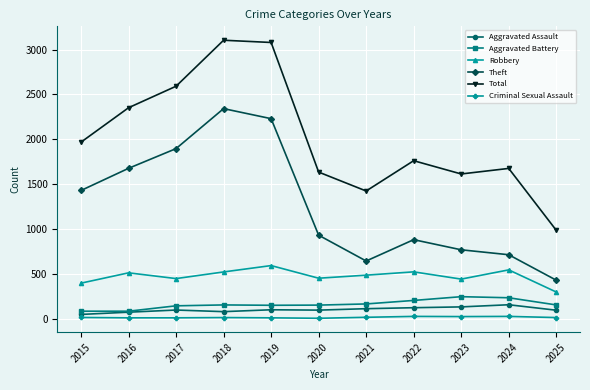

Which series has the largest total across all categories?

Total